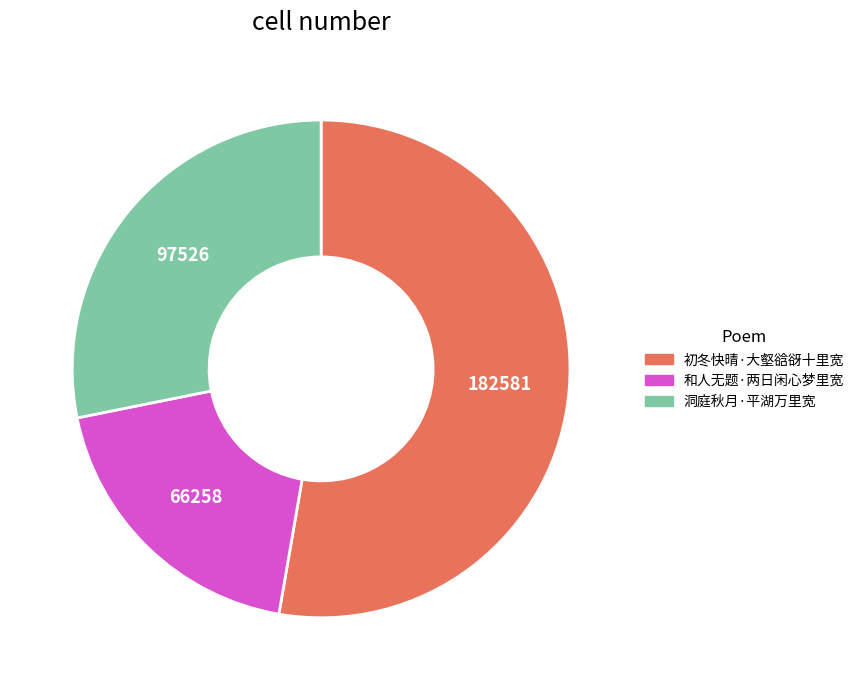

Approximately how many times larger is the value at 洞庭秋月·平湖万里宽 compared to 初冬快晴·大壑谽谺十里宽?

0.5